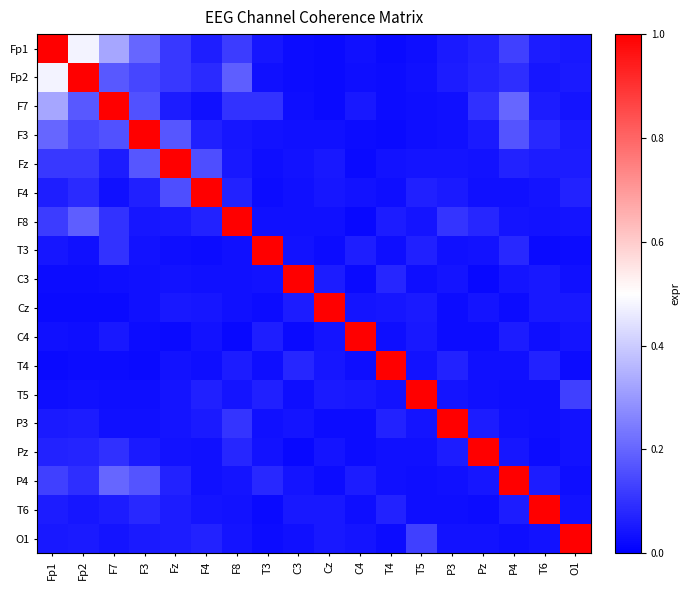

Reading left to right, what are all the values shown in this chart?

Fp1: Fp1=1.0	Fp2=0.5	F7=0.3	F3=0.2	Fz=0.1	F4=0.1	F8=0.1	T3=0.0	C3=0.0	Cz=0.0	C4=0.0	T4=0.0	T5=0.0	P3=0.1	Pz=0.1	P4=0.1	T6=0.1	O1=0.0
Fp2: Fp1=0.5	Fp2=1.0	F7=0.2	F3=0.1	Fz=0.1	F4=0.1	F8=0.2	T3=0.0	C3=0.0	Cz=0.0	C4=0.0	T4=0.0	T5=0.0	P3=0.1	Pz=0.1	P4=0.1	T6=0.0	O1=0.1
F7: Fp1=0.3	Fp2=0.2	F7=1.0	F3=0.2	Fz=0.1	F4=0.0	F8=0.1	T3=0.1	C3=0.0	Cz=0.0	C4=0.0	T4=0.0	T5=0.0	P3=0.0	Pz=0.1	P4=0.2	T6=0.1	O1=0.0
F3: Fp1=0.2	Fp2=0.1	F7=0.2	F3=1.0	Fz=0.2	F4=0.1	F8=0.0	T3=0.0	C3=0.0	Cz=0.0	C4=0.0	T4=0.0	T5=0.0	P3=0.0	Pz=0.1	P4=0.2	T6=0.1	O1=0.1
Fz: Fp1=0.1	Fp2=0.1	F7=0.1	F3=0.2	Fz=1.0	F4=0.2	F8=0.0	T3=0.0	C3=0.0	Cz=0.0	C4=0.0	T4=0.0	T5=0.0	P3=0.0	Pz=0.0	P4=0.1	T6=0.1	O1=0.1
F4: Fp1=0.1	Fp2=0.1	F7=0.0	F3=0.1	Fz=0.2	F4=1.0	F8=0.1	T3=0.0	C3=0.0	Cz=0.0	C4=0.0	T4=0.0	T5=0.1	P3=0.1	Pz=0.0	P4=0.0	T6=0.0	O1=0.1
F8: Fp1=0.1	Fp2=0.2	F7=0.1	F3=0.0	Fz=0.0	F4=0.1	F8=1.0	T3=0.0	C3=0.0	Cz=0.0	C4=0.0	T4=0.1	T5=0.0	P3=0.1	Pz=0.1	P4=0.0	T6=0.0	O1=0.0
T3: Fp1=0.0	Fp2=0.0	F7=0.1	F3=0.0	Fz=0.0	F4=0.0	F8=0.0	T3=1.0	C3=0.0	Cz=0.0	C4=0.1	T4=0.0	T5=0.1	P3=0.0	Pz=0.0	P4=0.1	T6=0.0	O1=0.0
C3: Fp1=0.0	Fp2=0.0	F7=0.0	F3=0.0	Fz=0.0	F4=0.0	F8=0.0	T3=0.0	C3=1.0	Cz=0.1	C4=0.0	T4=0.1	T5=0.0	P3=0.0	Pz=0.0	P4=0.0	T6=0.0	O1=0.0
Cz: Fp1=0.0	Fp2=0.0	F7=0.0	F3=0.0	Fz=0.0	F4=0.0	F8=0.0	T3=0.0	C3=0.1	Cz=1.0	C4=0.0	T4=0.0	T5=0.1	P3=0.0	Pz=0.0	P4=0.0	T6=0.0	O1=0.0
C4: Fp1=0.0	Fp2=0.0	F7=0.0	F3=0.0	Fz=0.0	F4=0.0	F8=0.0	T3=0.1	C3=0.0	Cz=0.0	C4=1.0	T4=0.0	T5=0.1	P3=0.0	Pz=0.0	P4=0.1	T6=0.0	O1=0.0
T4: Fp1=0.0	Fp2=0.0	F7=0.0	F3=0.0	Fz=0.0	F4=0.0	F8=0.1	T3=0.0	C3=0.1	Cz=0.0	C4=0.0	T4=1.0	T5=0.0	P3=0.1	Pz=0.0	P4=0.0	T6=0.1	O1=0.0
T5: Fp1=0.0	Fp2=0.0	F7=0.0	F3=0.0	Fz=0.0	F4=0.1	F8=0.0	T3=0.1	C3=0.0	Cz=0.1	C4=0.1	T4=0.0	T5=1.0	P3=0.0	Pz=0.0	P4=0.0	T6=0.0	O1=0.1
P3: Fp1=0.1	Fp2=0.1	F7=0.0	F3=0.0	Fz=0.0	F4=0.1	F8=0.1	T3=0.0	C3=0.0	Cz=0.0	C4=0.0	T4=0.1	T5=0.0	P3=1.0	Pz=0.1	P4=0.0	T6=0.0	O1=0.0
Pz: Fp1=0.1	Fp2=0.1	F7=0.1	F3=0.1	Fz=0.0	F4=0.0	F8=0.1	T3=0.0	C3=0.0	Cz=0.0	C4=0.0	T4=0.0	T5=0.0	P3=0.1	Pz=1.0	P4=0.0	T6=0.0	O1=0.0
P4: Fp1=0.1	Fp2=0.1	F7=0.2	F3=0.2	Fz=0.1	F4=0.0	F8=0.0	T3=0.1	C3=0.0	Cz=0.0	C4=0.1	T4=0.0	T5=0.0	P3=0.0	Pz=0.0	P4=1.0	T6=0.1	O1=0.0
T6: Fp1=0.1	Fp2=0.0	F7=0.1	F3=0.1	Fz=0.1	F4=0.0	F8=0.0	T3=0.0	C3=0.0	Cz=0.0	C4=0.0	T4=0.1	T5=0.0	P3=0.0	Pz=0.0	P4=0.1	T6=1.0	O1=0.0
O1: Fp1=0.0	Fp2=0.1	F7=0.0	F3=0.1	Fz=0.1	F4=0.1	F8=0.0	T3=0.0	C3=0.0	Cz=0.0	C4=0.0	T4=0.0	T5=0.1	P3=0.0	Pz=0.0	P4=0.0	T6=0.0	O1=1.0